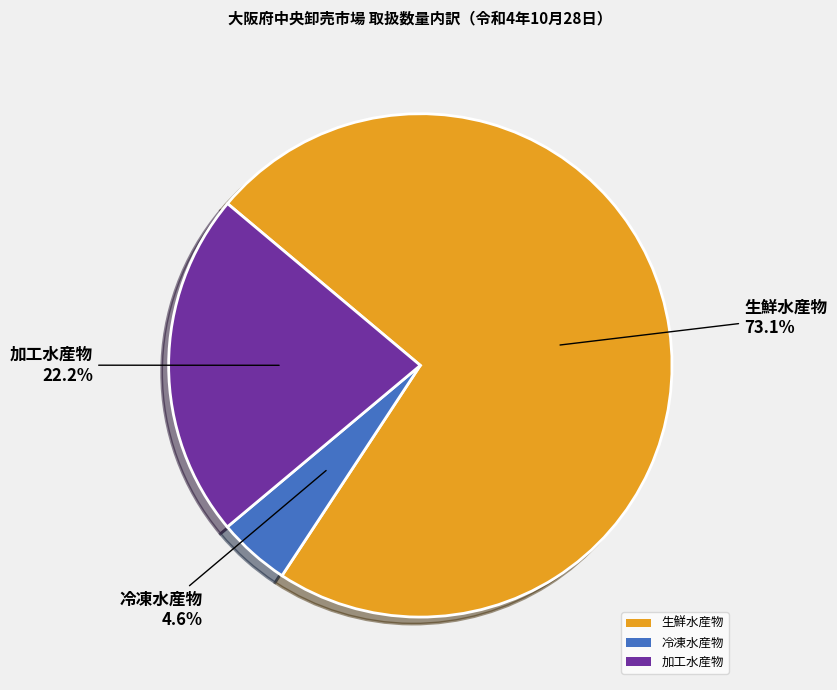

To the nearest percent, what portion does 冷凍水産物 represent?

5%